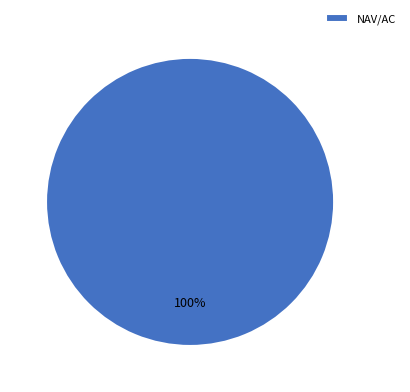

Which slice represents more than half of the pie?

NAV/AC